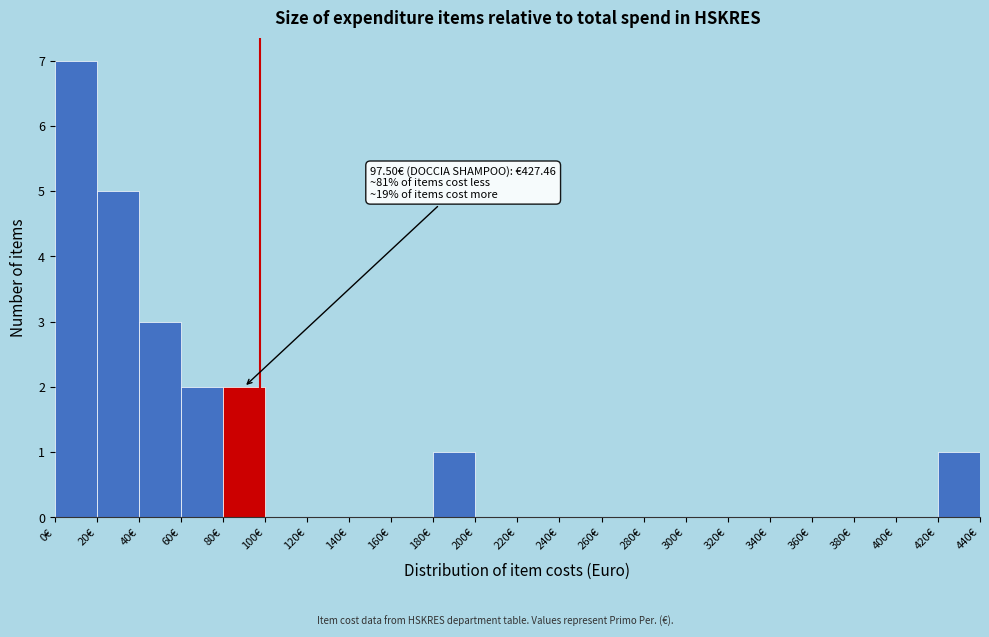

Over which range of the x-axis is the bar tallest?

0 to 20